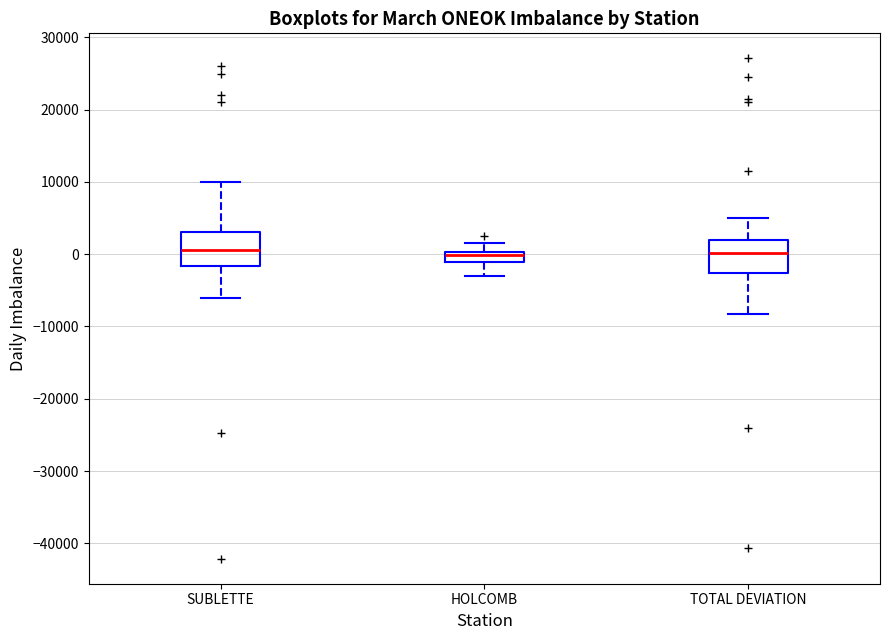

Where is the upper edge of the box for HOLCOMB on the y-axis? The values are not printed on the chart, so give them approximately, as read against the axis.

0